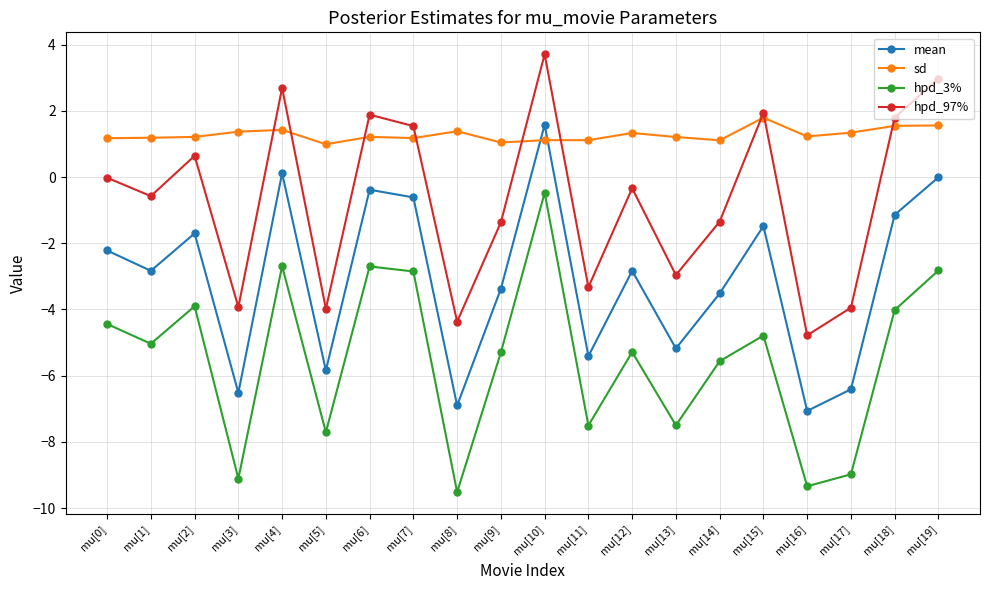

What is the difference between the maximum and minimum values in the hpd_97% series?

8.5